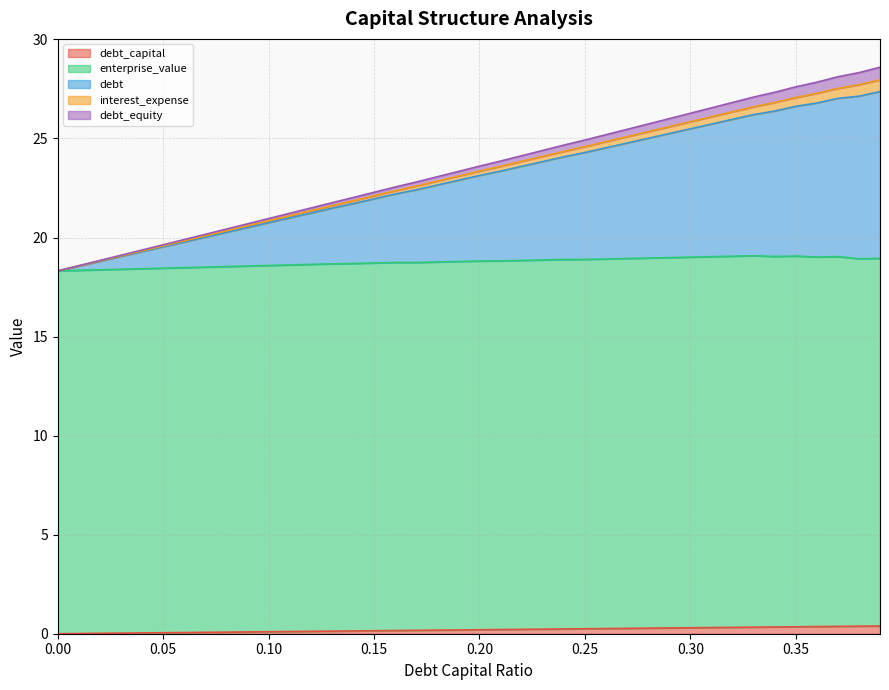

Which series has the widest spread of values?

debt